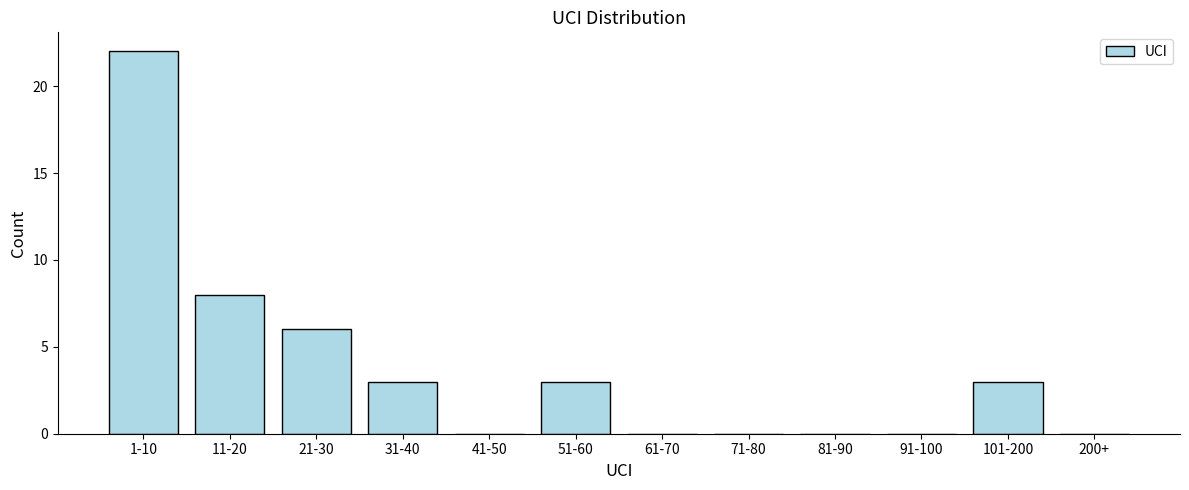

Reading left to right, transcribe all the data shown in this chart.

1-10=22	11-20=8	21-30=6	31-40=3	41-50=0	51-60=3	61-70=0	71-80=0	81-90=0	91-100=0	101-200=3	200+=0